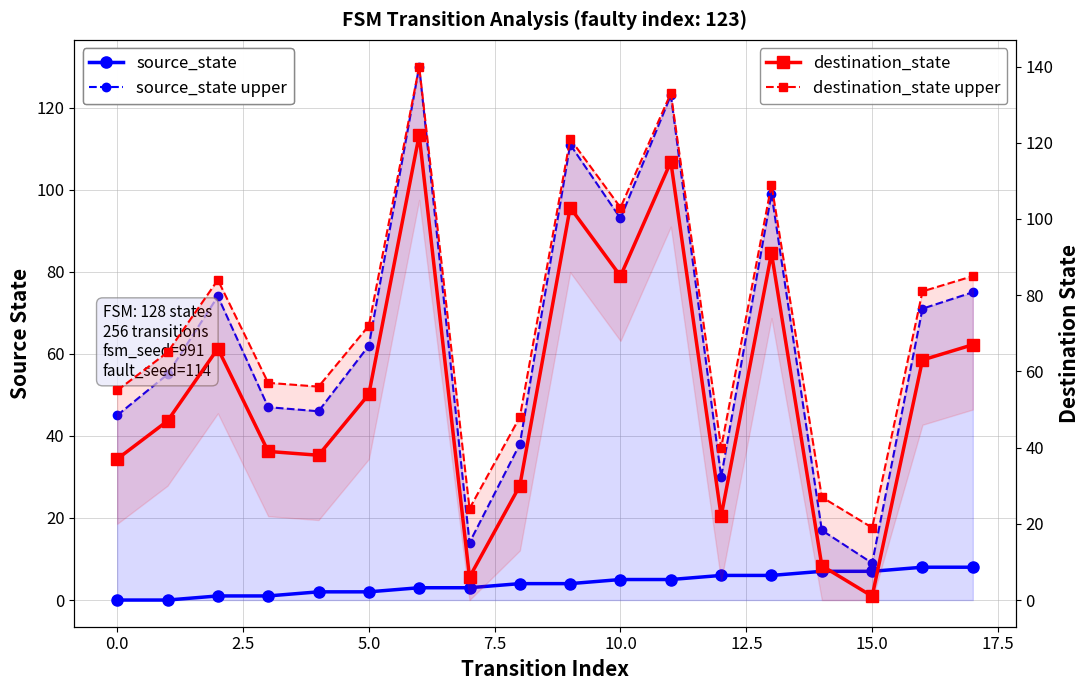

True or false: destination_state has a value of 9 at 14.

True